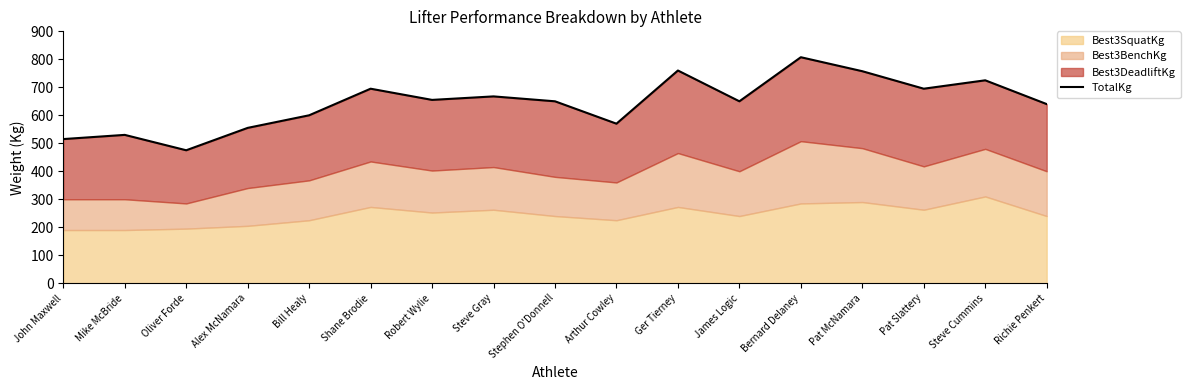

The chart shows a value of 725.0 at Steve Cummins. True or false?

True